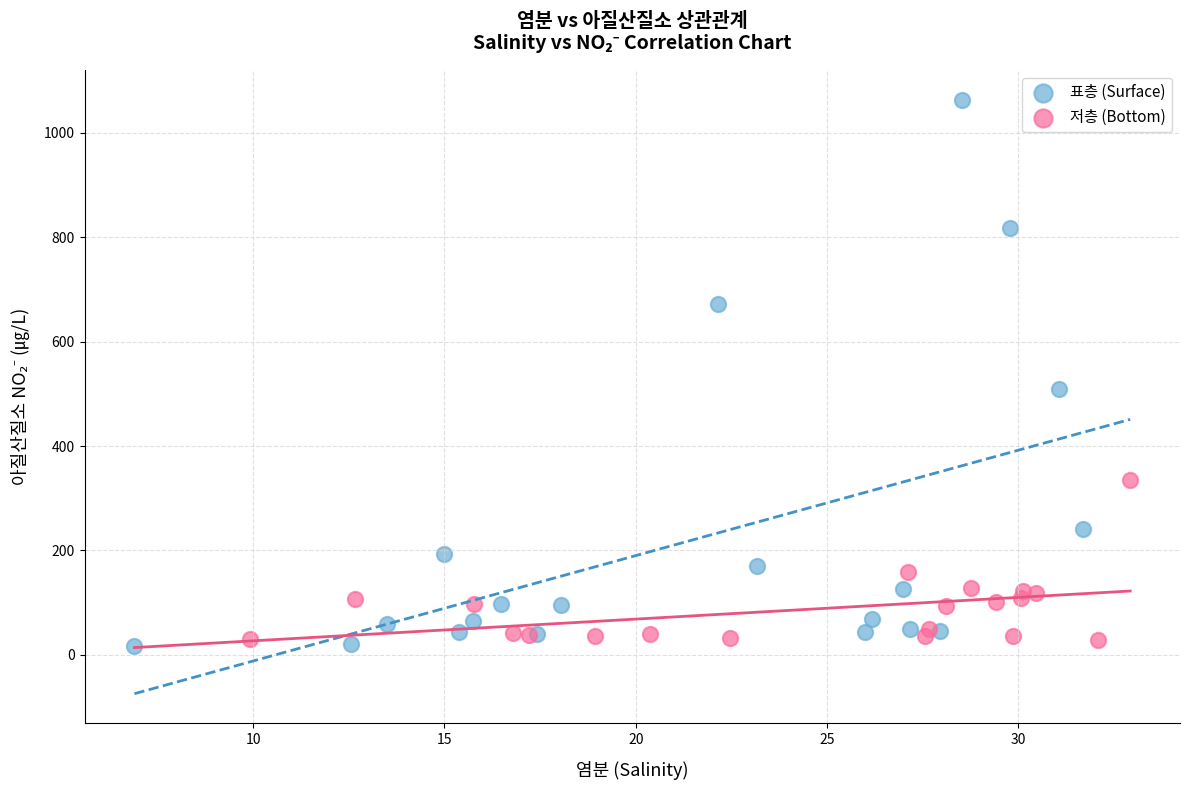

Which series has the largest Y range (max minus min)?

표층 (Surface)